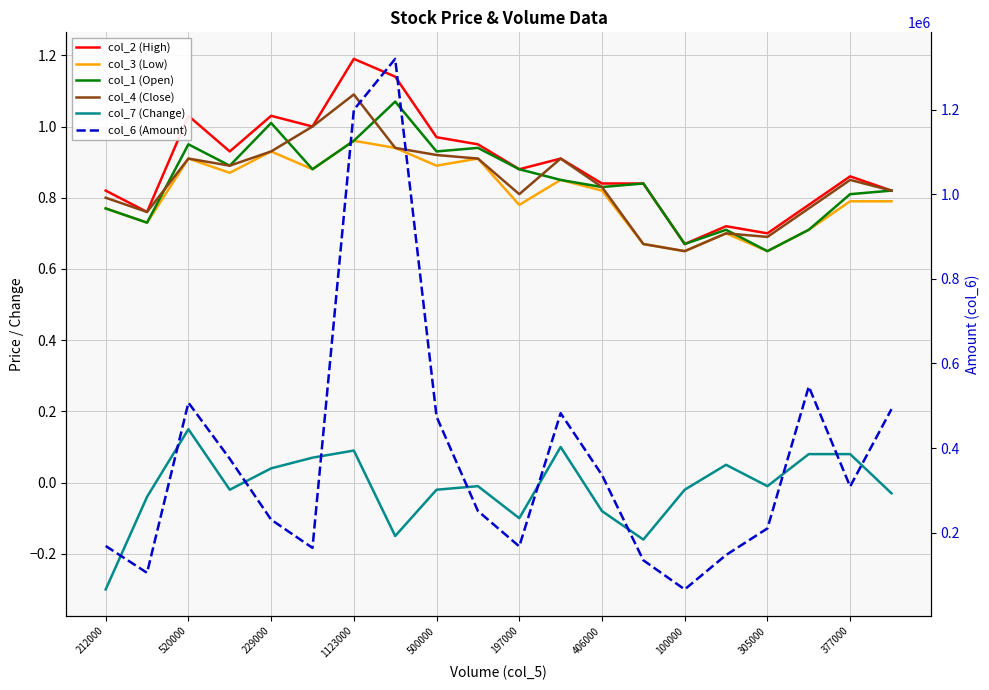

Does the chart display data point markers on the line(s)?

No